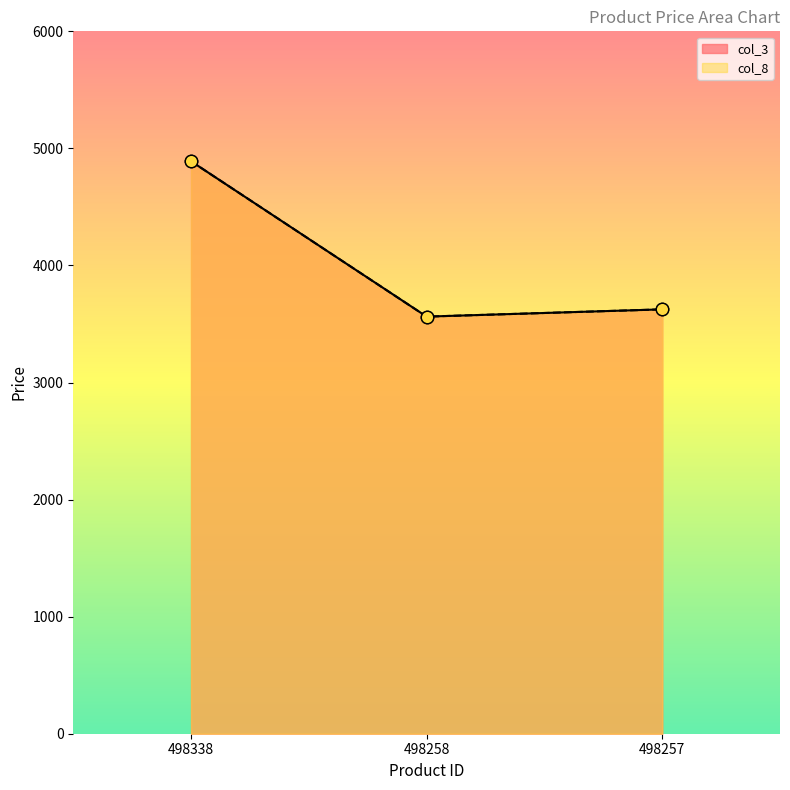

Which series has the largest Y range (max minus min)?

col_3